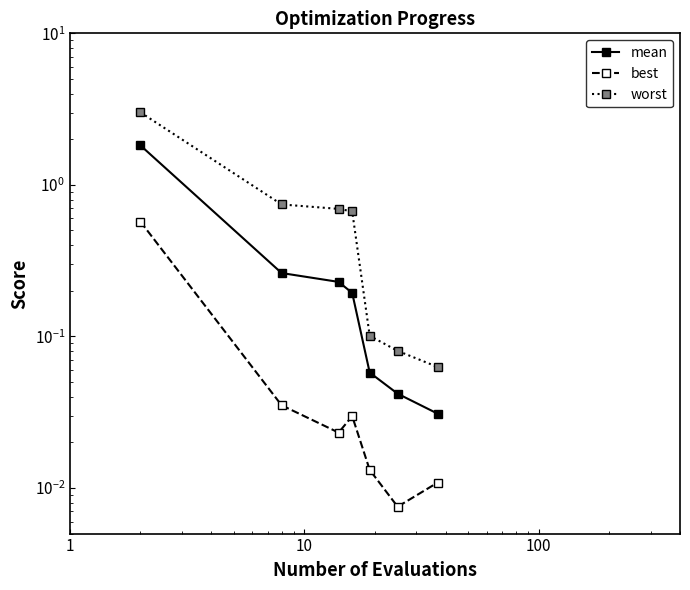

What is the average value of the mean series?

0.4